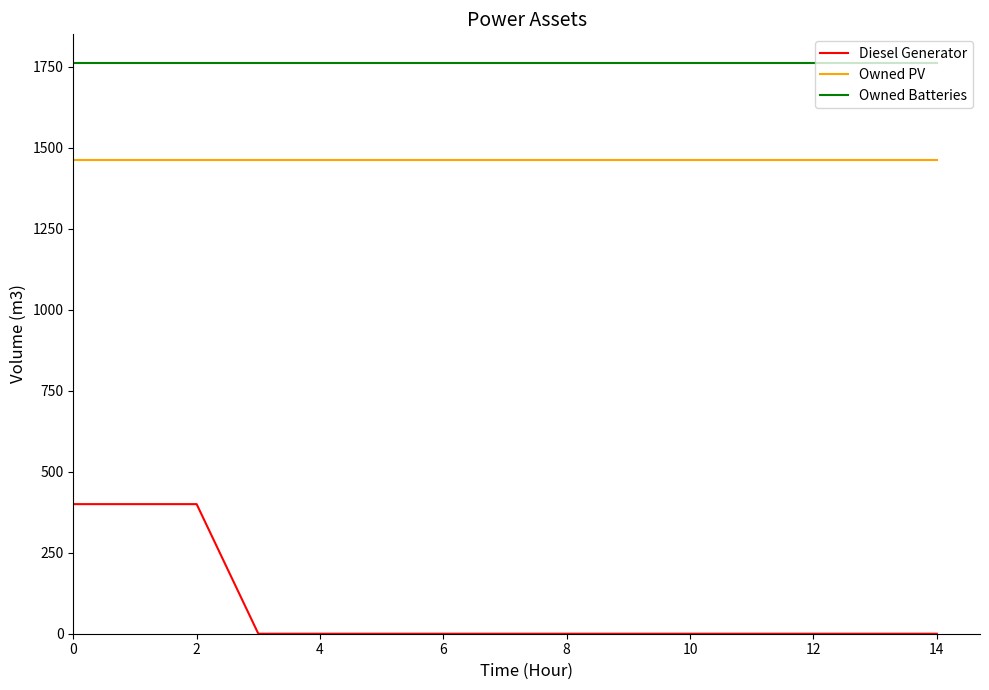

How many lines are shown in the chart?

3